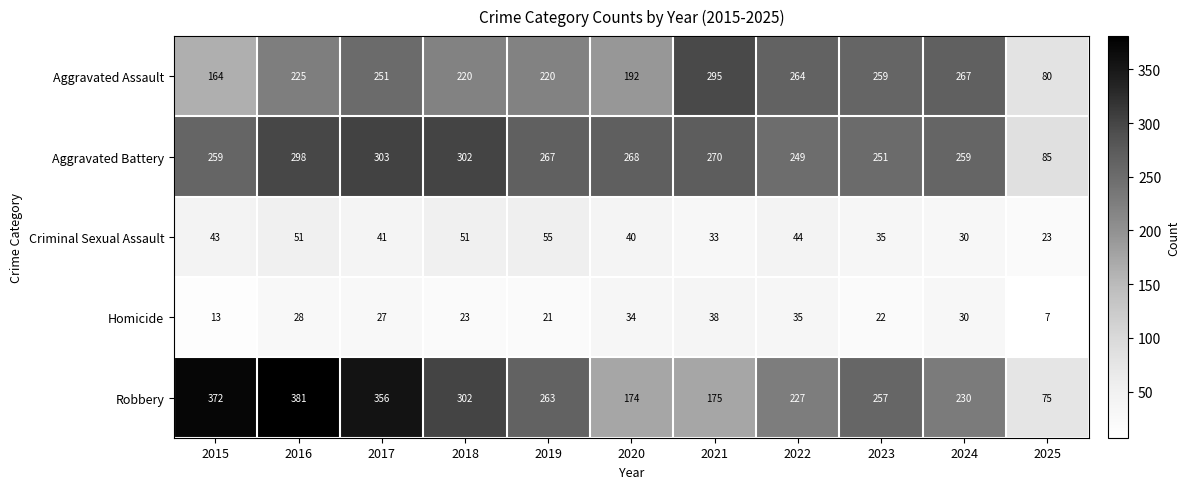

At which label is Aggravated Battery closest to 194?

2022